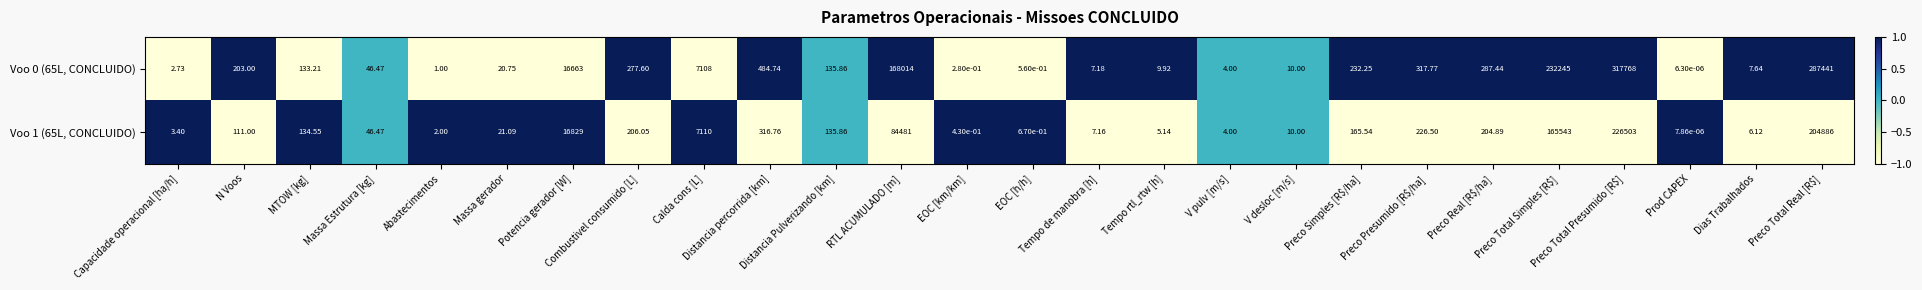

How many values in the Voo 0 (65L, CONCLUIDO) series exceed 135?

13